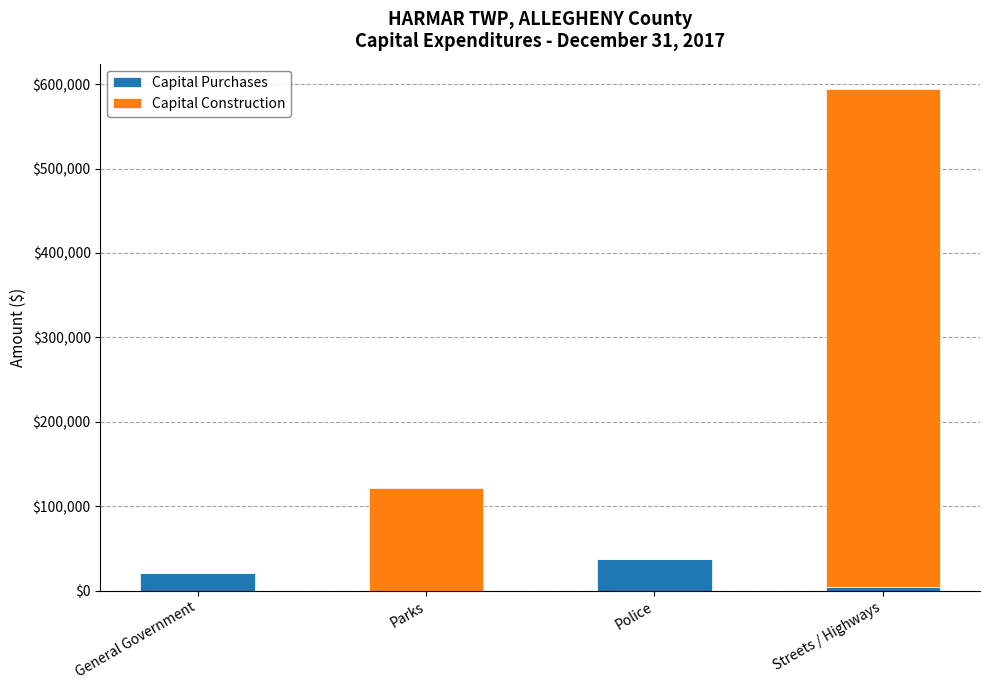

What is the average value of the Capital Purchases series?

15729